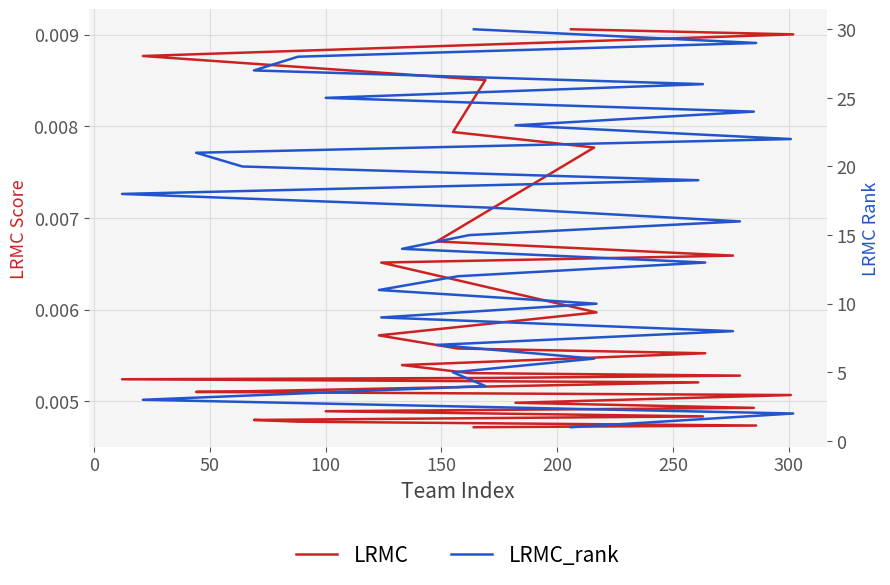

Which series has the largest range (max minus min)?

LRMC_rank